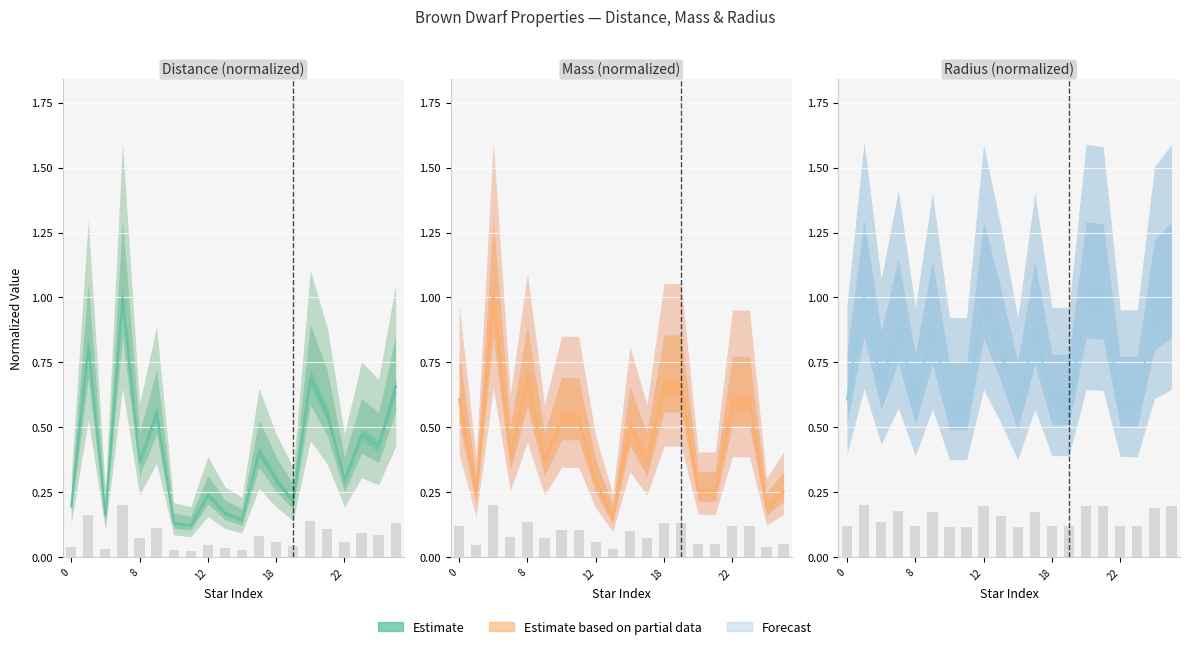

What is the total value across all series at 8?

1.2